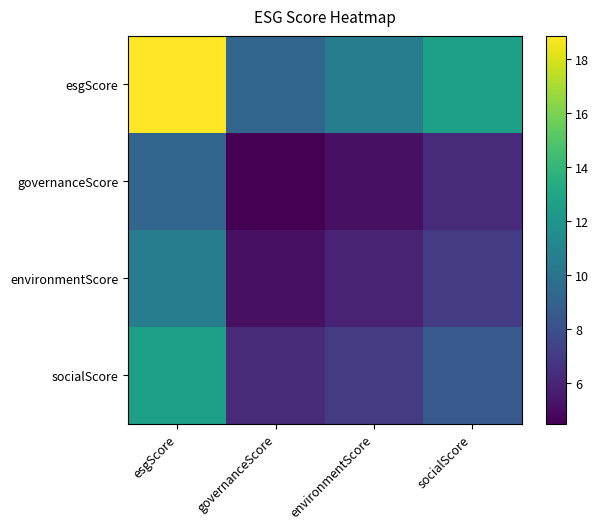

Reading left to right, extract all data points from this chart.

esgScore: esgScore=18.9	governanceScore=9.2	environmentScore=10.5	socialScore=12.7
governanceScore: esgScore=9.2	governanceScore=4.5	environmentScore=5.1	socialScore=6.2
environmentScore: esgScore=10.5	governanceScore=5.1	environmentScore=5.9	socialScore=7.1
socialScore: esgScore=12.7	governanceScore=6.2	environmentScore=7.1	socialScore=8.5